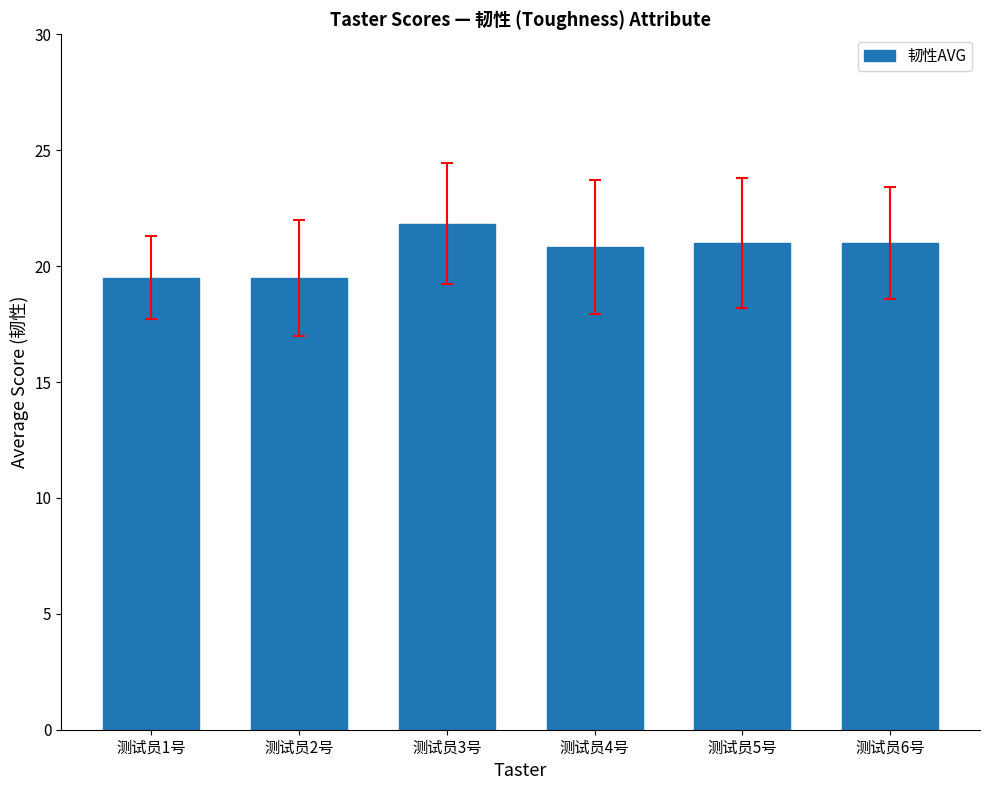

What is the sum of all values?

123.7